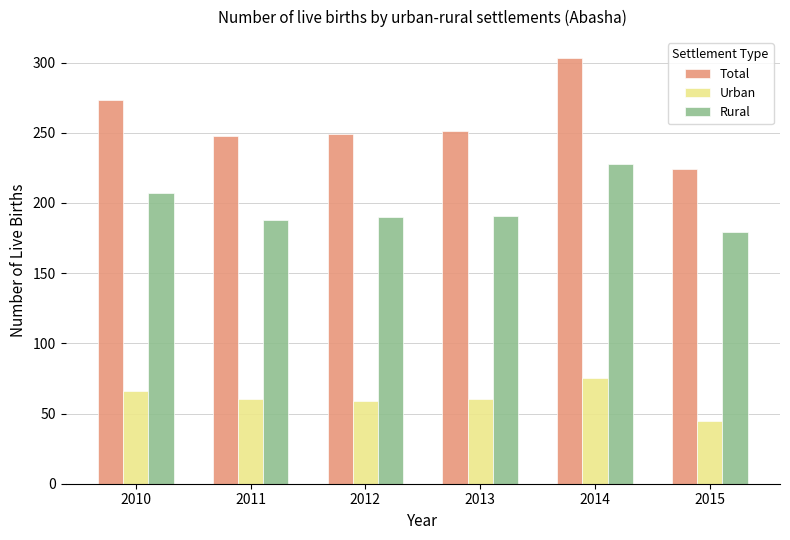

Does the chart contain any negative values?

No